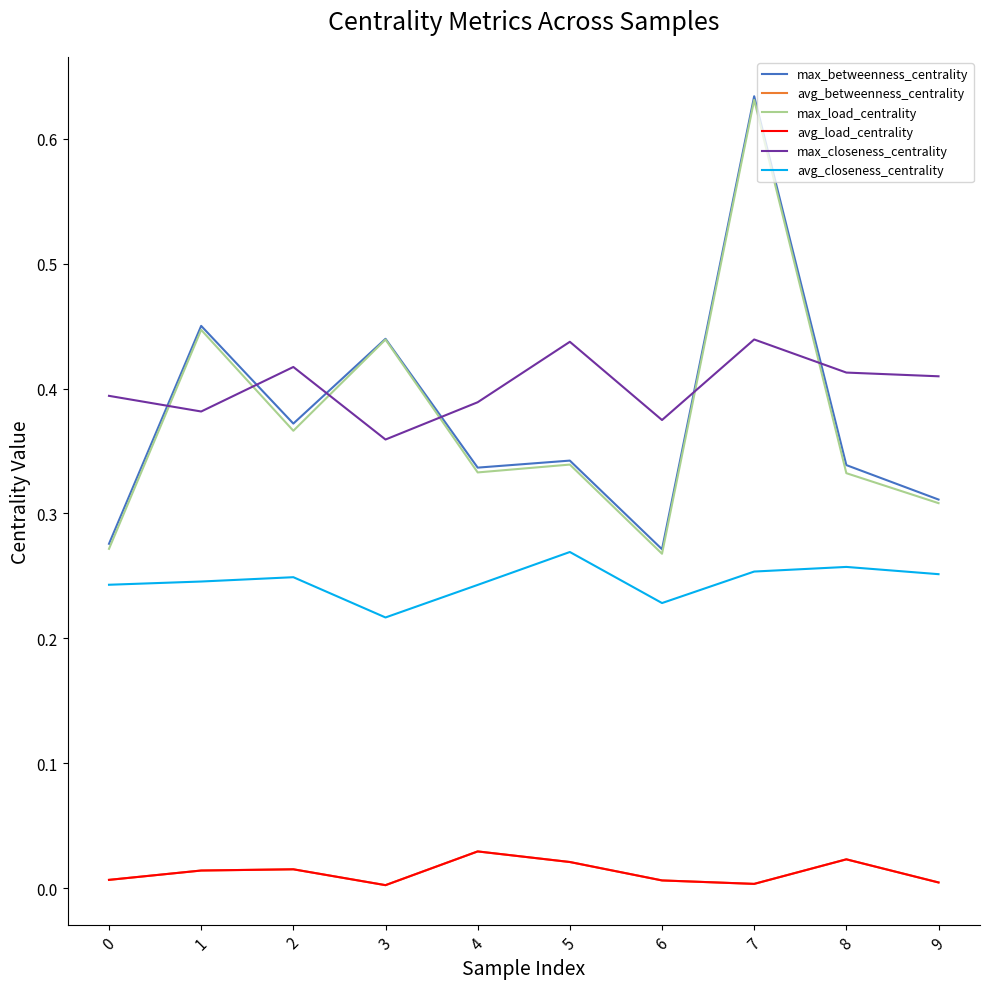

Read the max_load_centrality value at 7.

0.6